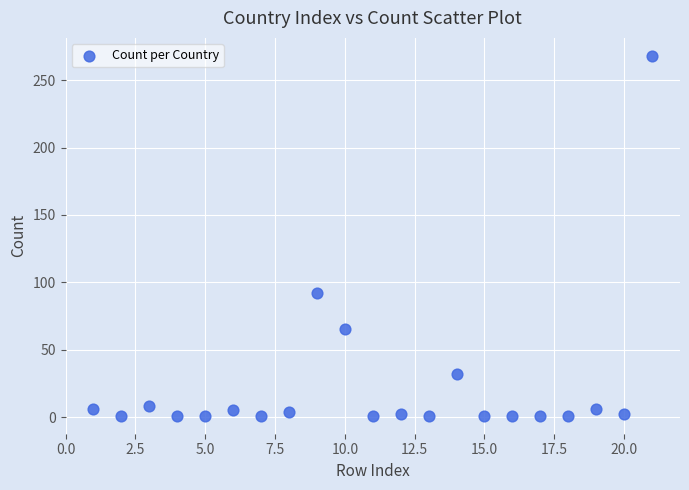

What Y value in the scatter plot is closest to 134?

92